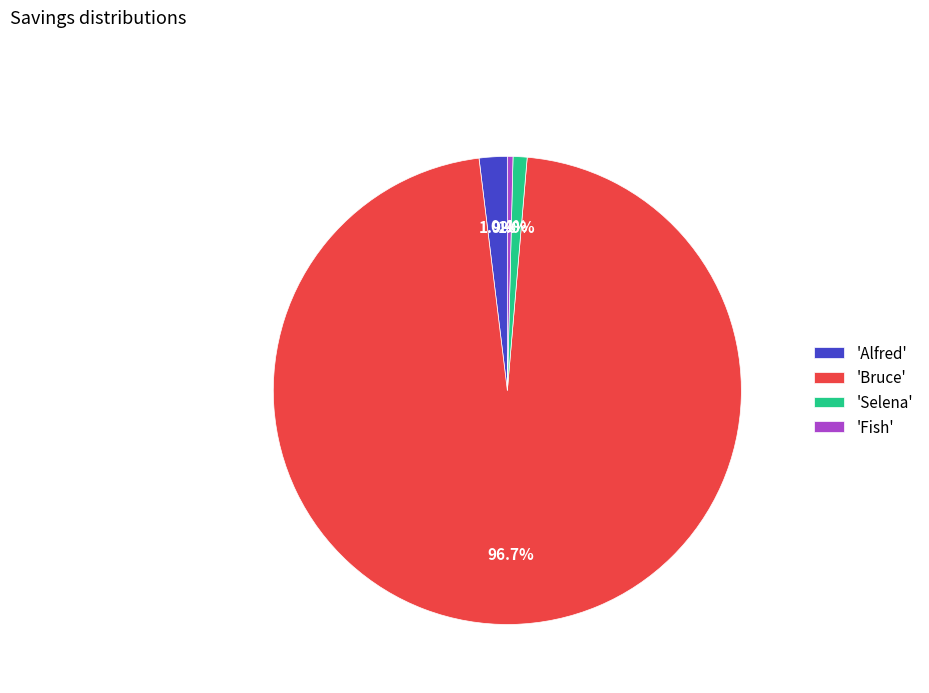

Which category has the smallest portion of the pie?

'Fish'